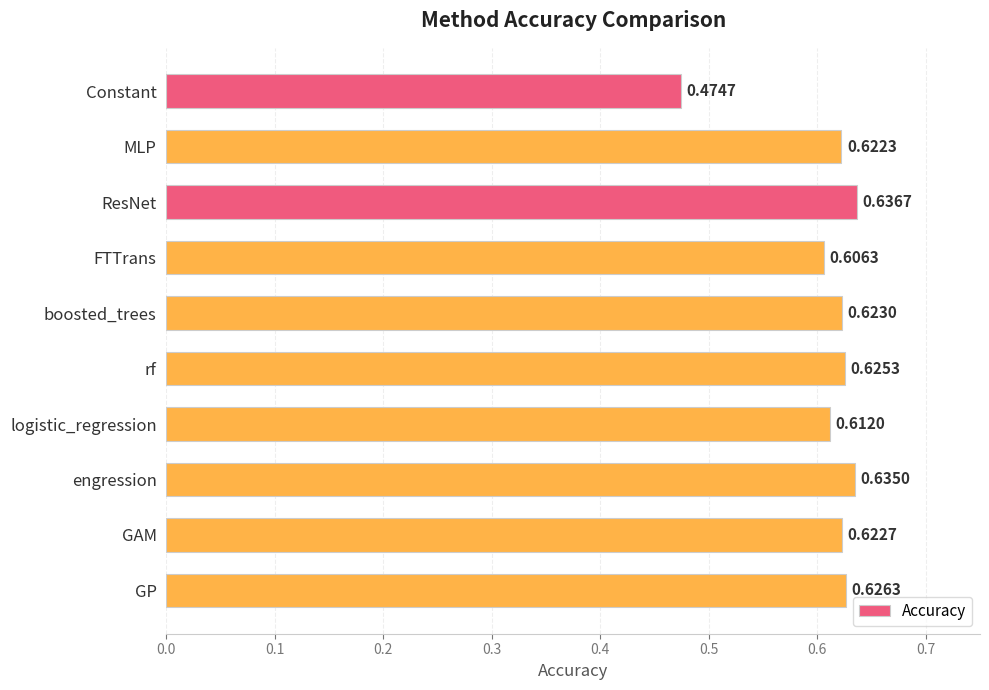

Where is the data nearest to the value 0?

Constant